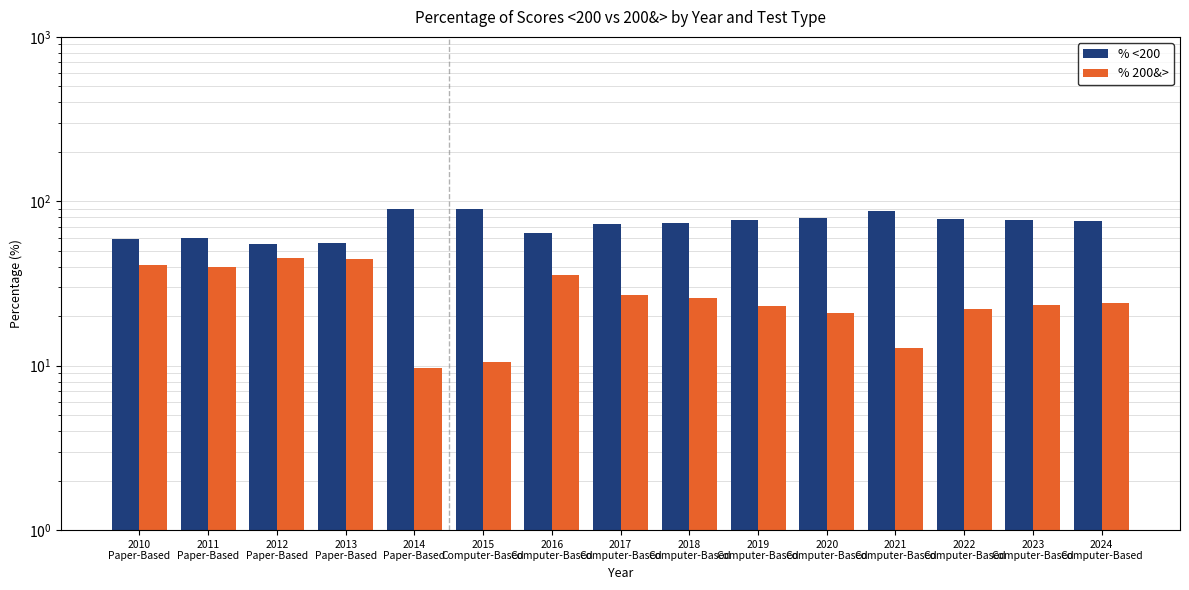

What is the spread (max minus min) of values at 2016
Computer-Based?

28.4